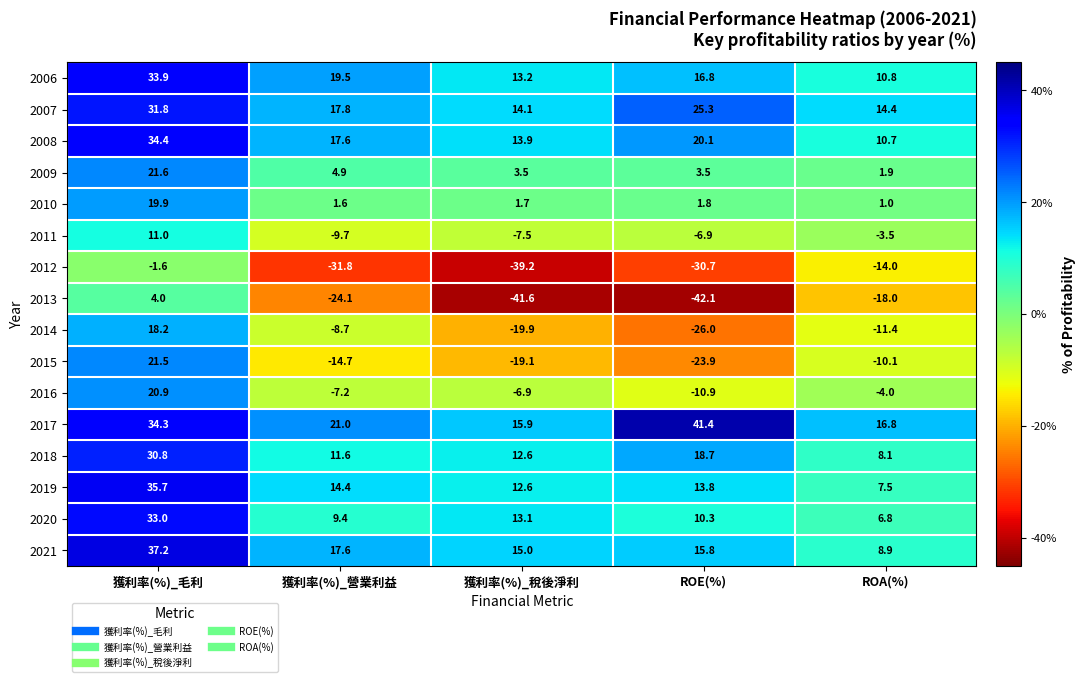

Which label corresponds to the smallest value in the chart?

ROE(%)